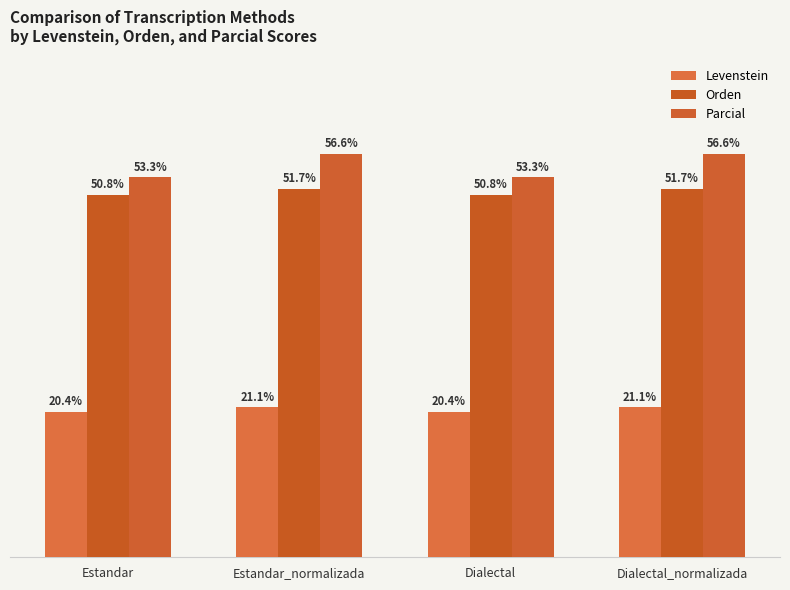

At Estandar, list the series in order from largest to smallest.

Parcial, Orden, Levenstein